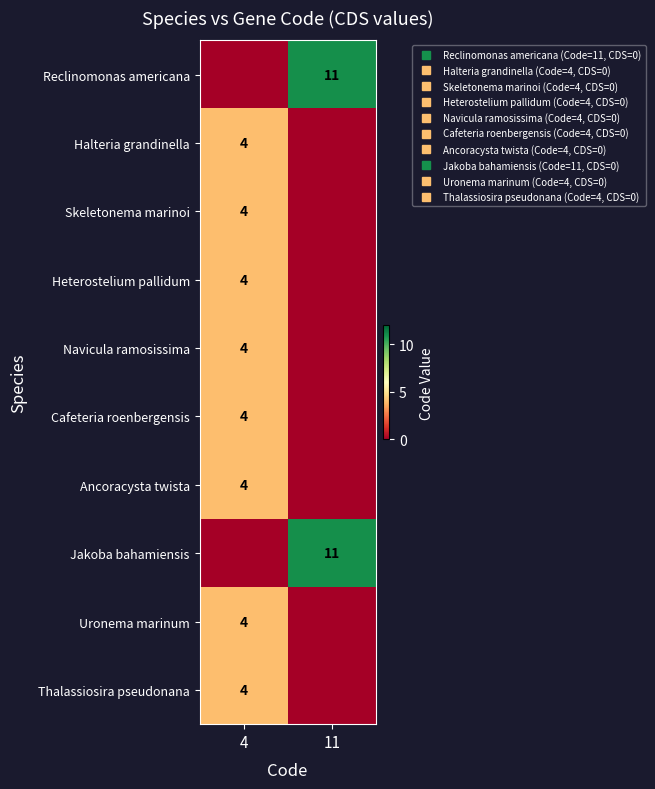

Between 4 and 11, which is larger?

11